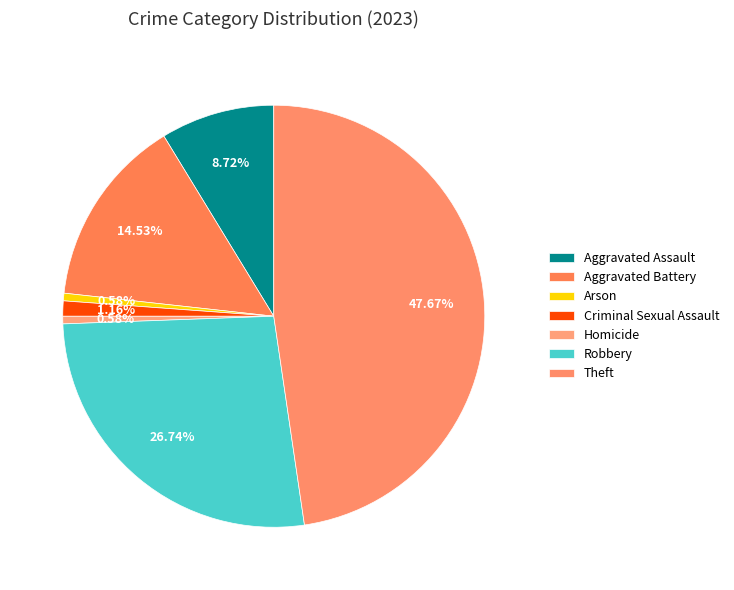

Which slice is the largest?

Theft